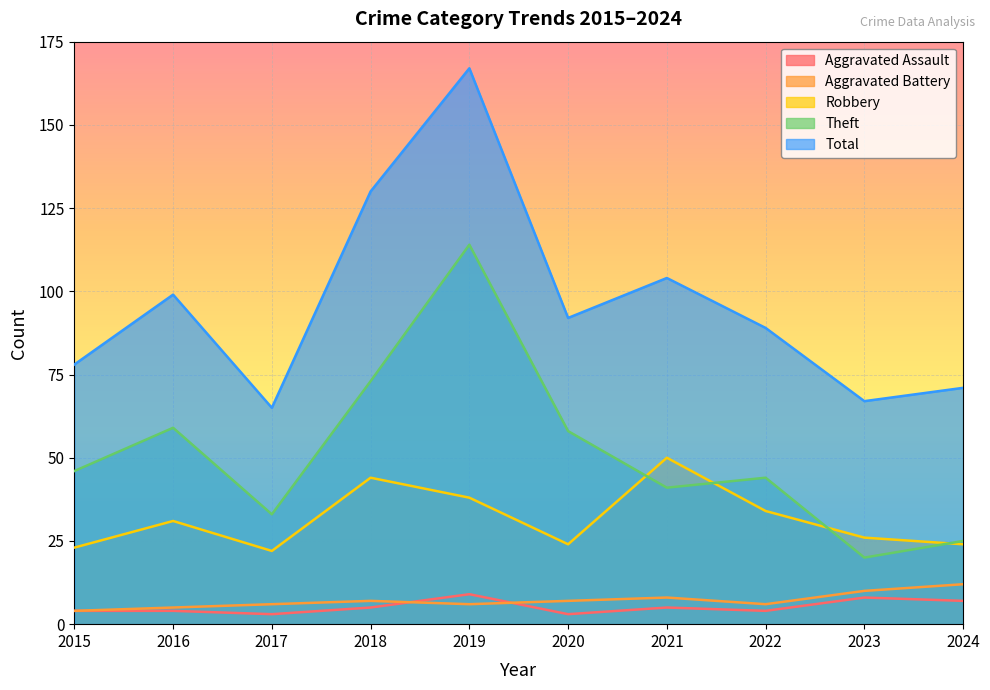

Reading left to right, list all the values displayed in this chart.

Aggravated Assault: 4	4	3	5	9	3	5	4	8	7
Aggravated Battery: 4	5	6	7	6	7	8	6	10	12
Robbery: 23	31	22	44	38	24	50	34	26	24
Theft: 46	59	33	73	114	58	41	44	20	25
Total: 78	99	65	130	167	92	104	89	67	71